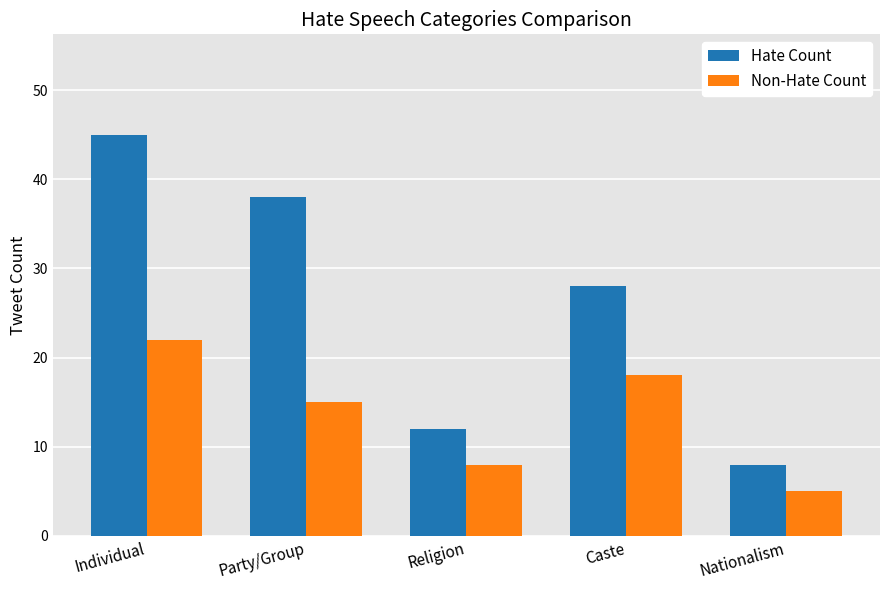

What are all the series names shown in the legend?

Hate Count, Non-Hate Count